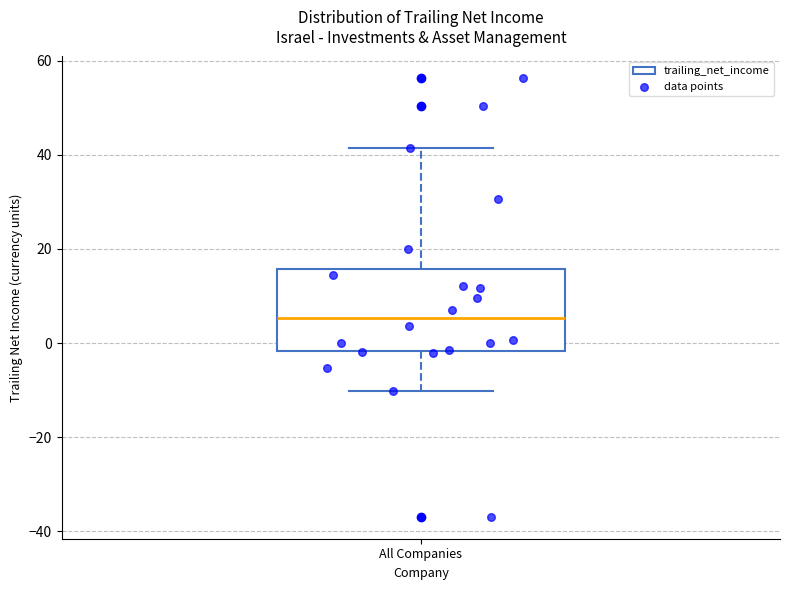

Transcribe this box plot: give where the median line is, the range the box spans, and where the two whiskers end, as read against the y-axis. The values are not printed on the chart, so give them approximately, as read against the axis.

median 6, box -2 to 16, whiskers -10 to 42